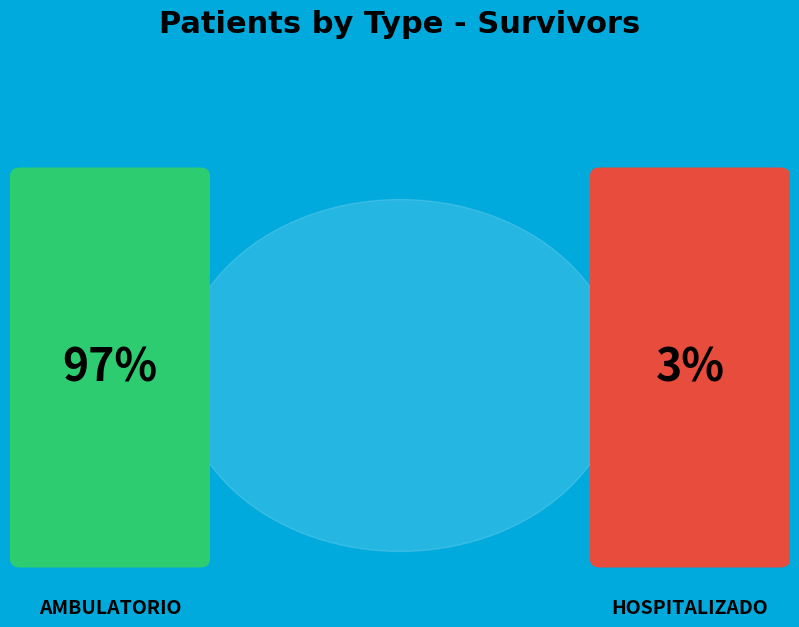

To the nearest percent, what is the difference between the largest and smallest slice percentages?

94%